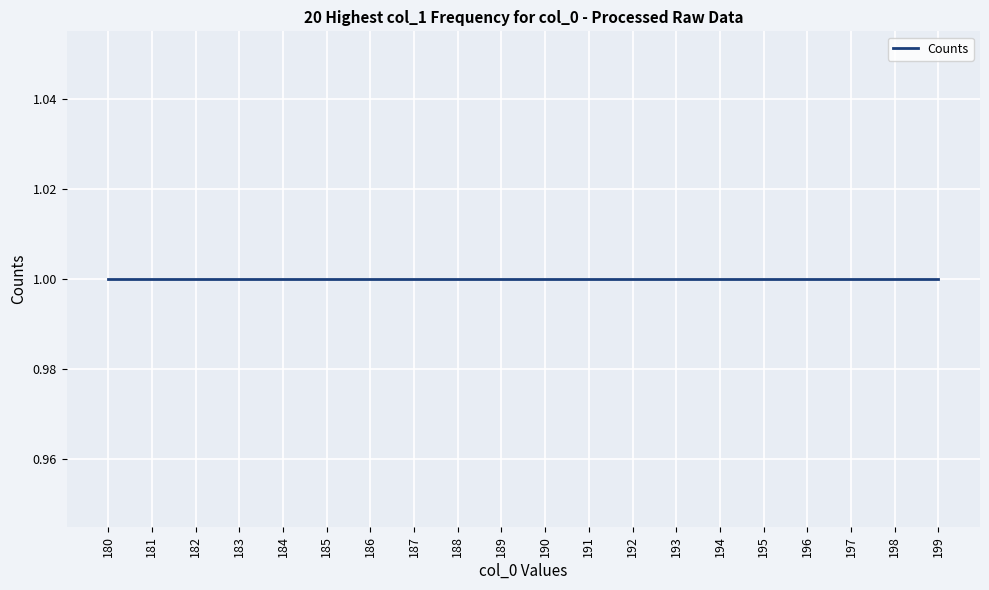

The value at 180 is 3. True or false?

False